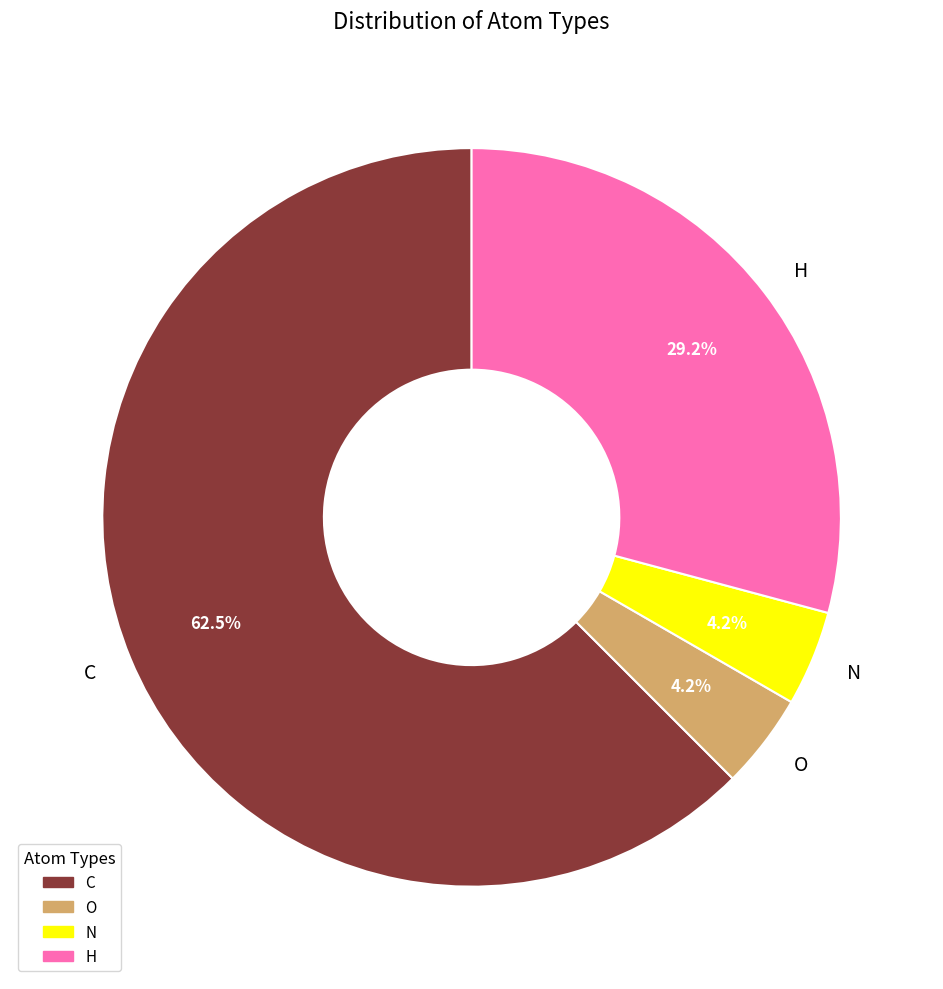

How many slices are in this pie chart?

4